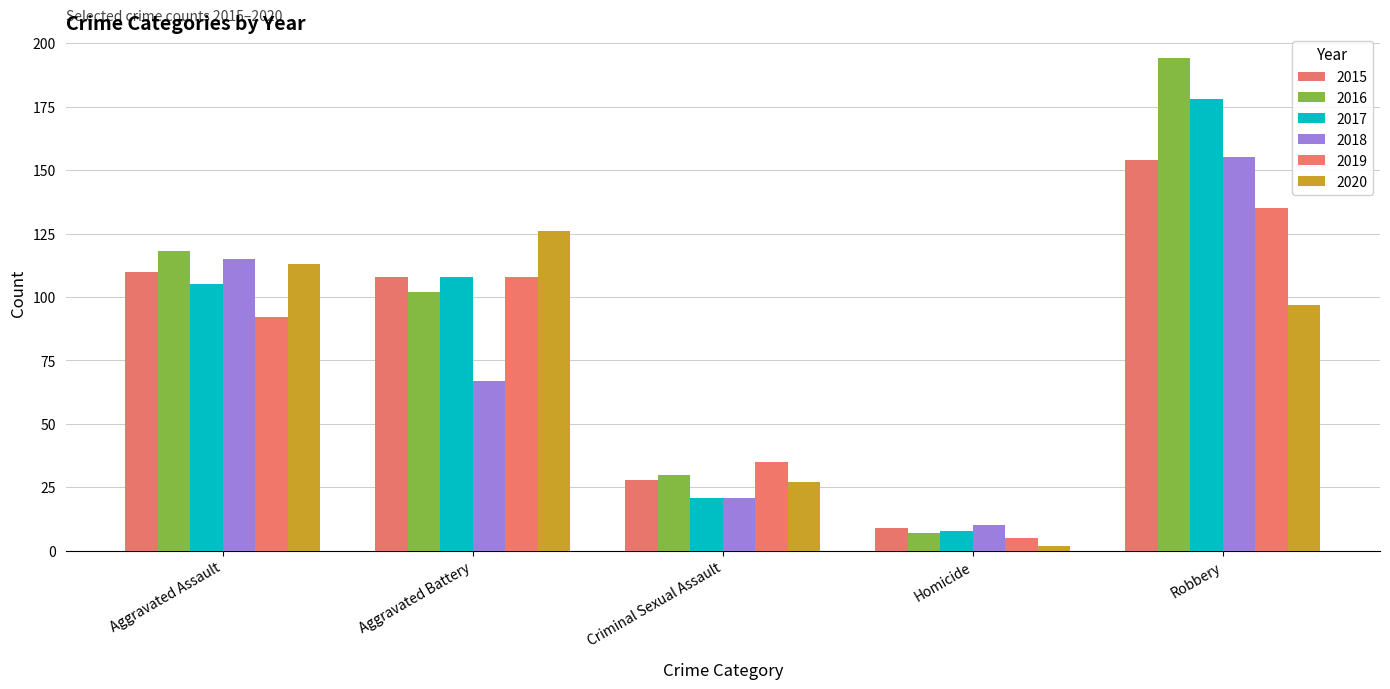

At Robbery, list the series in order from smallest to largest.

2020, 2019, 2015, 2018, 2017, 2016